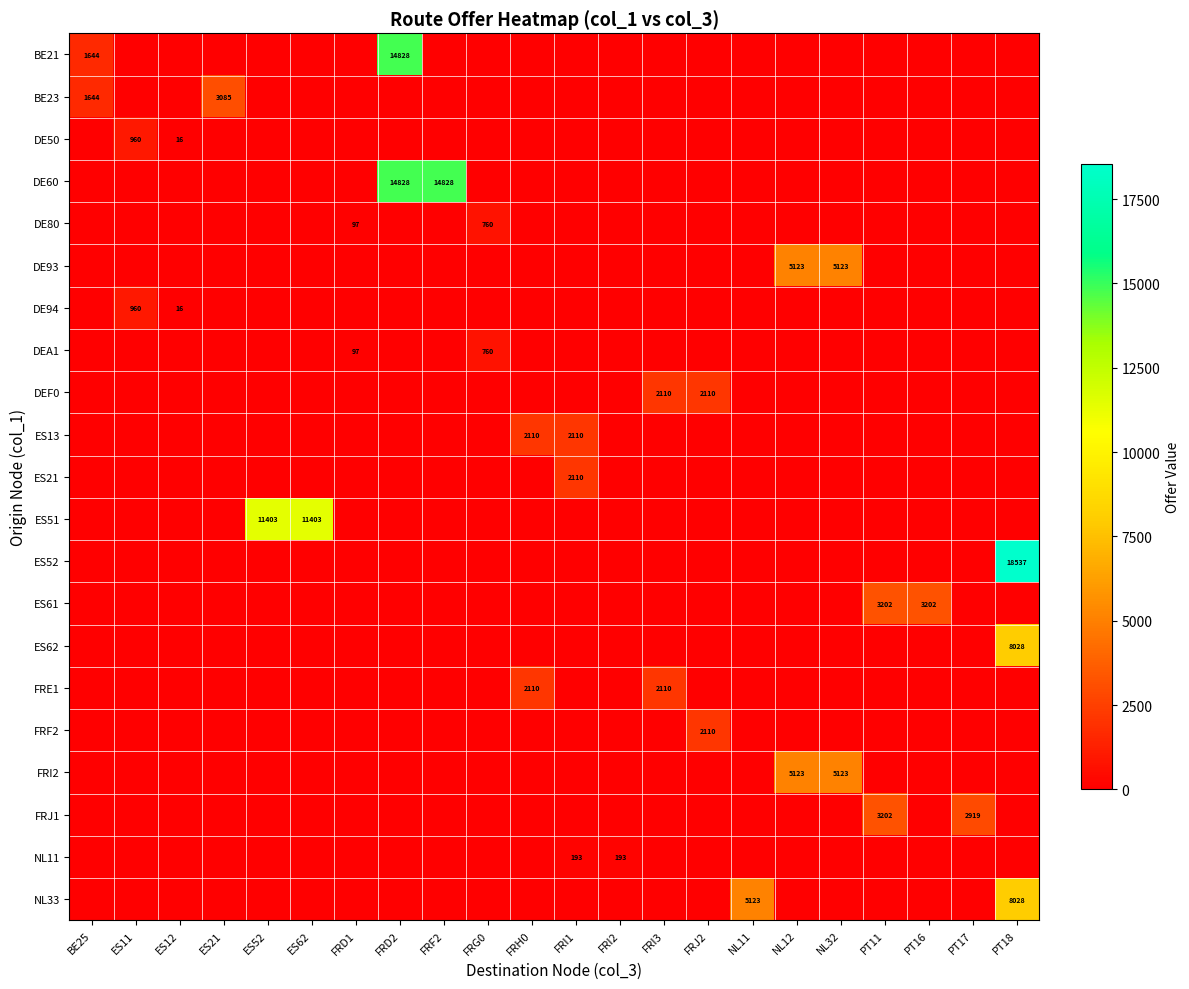

At which category is the sum across all series the highest?

PT18